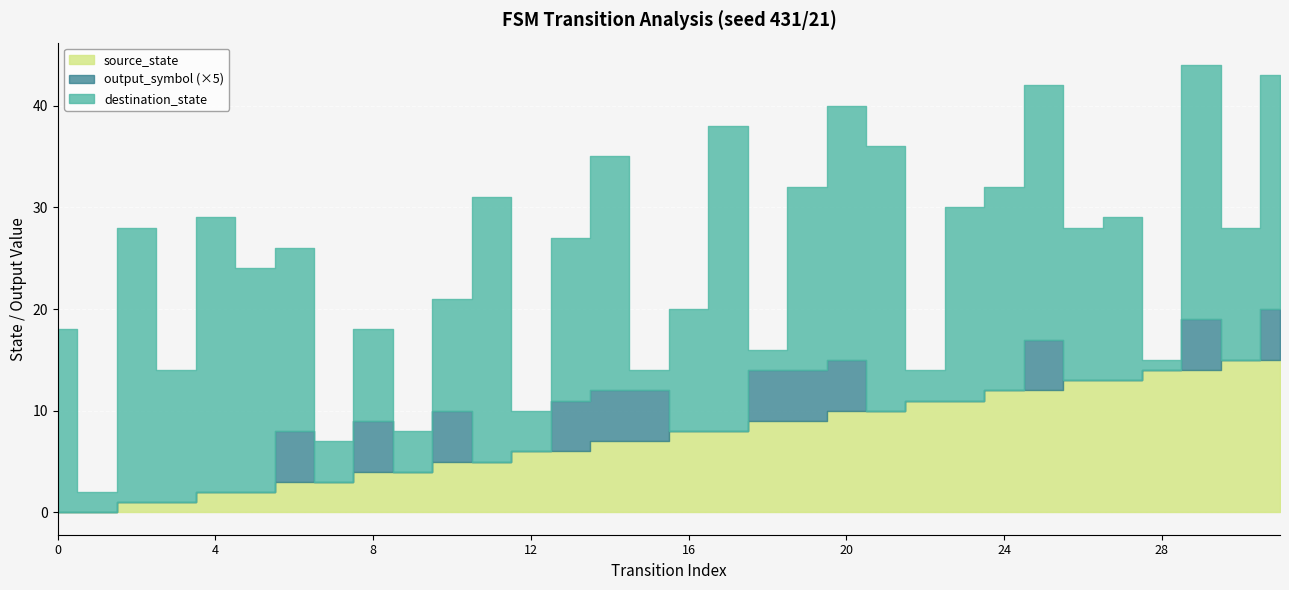

True or false: destination_state has more than 1 interior local peaks.

True